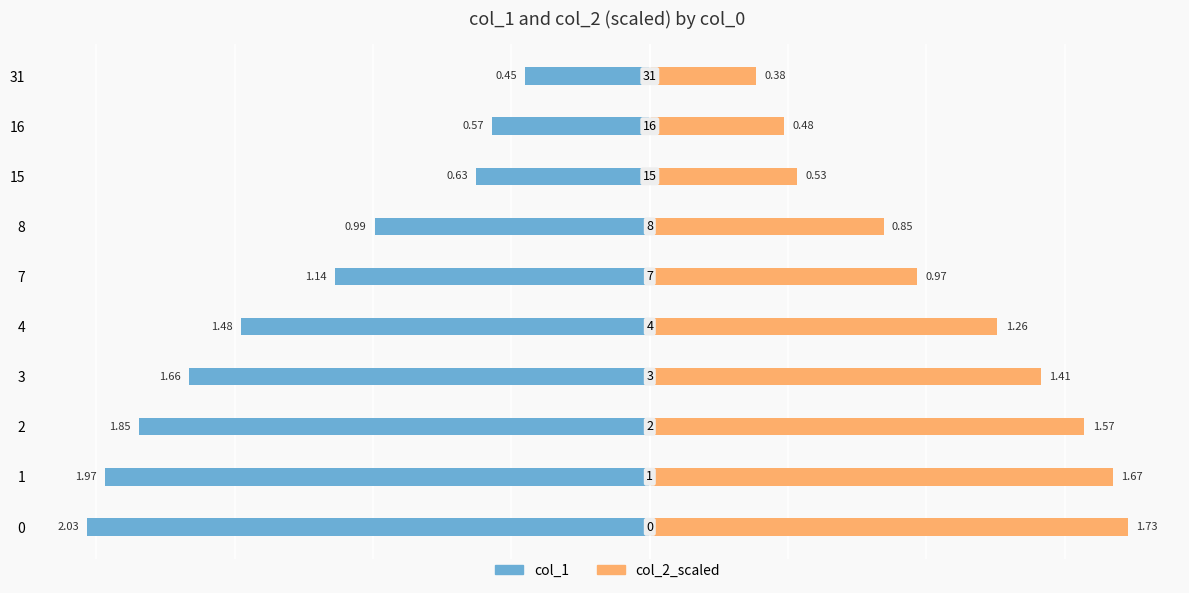

How many bars are there in total?

20